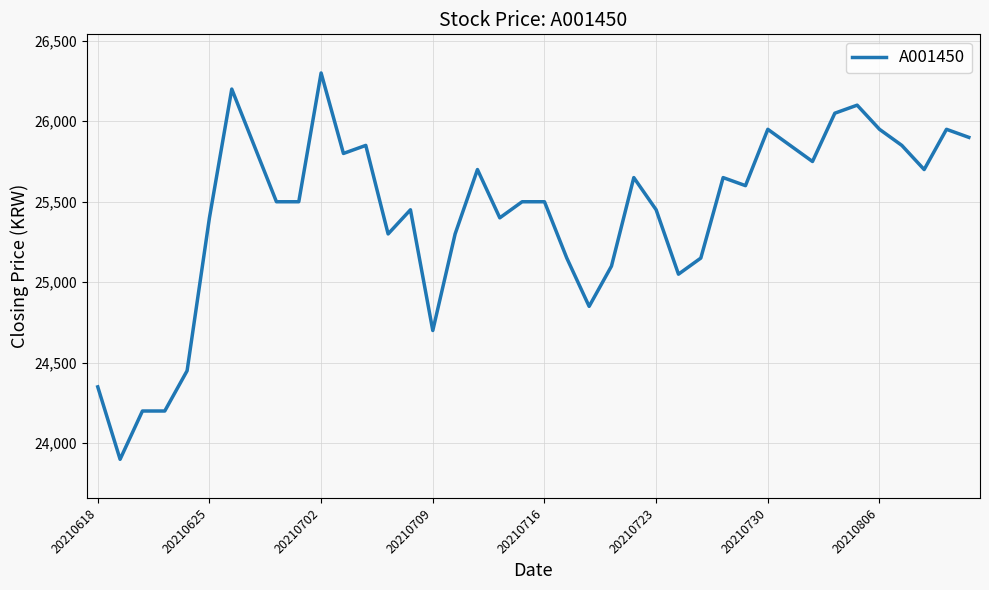

Reading right to left, extract all data points from this chart.

25900	25950	25700	25850	25950	26100	26050	25750	25850	25950	25600	25650	25150	25050	25450	25650	25100	24850	25150	25500	25500	25400	25700	25300	24700	25450	25300	25850	25800	26300	25500	25500	25850	26200	25400	24450	24200	24200	23900	24350